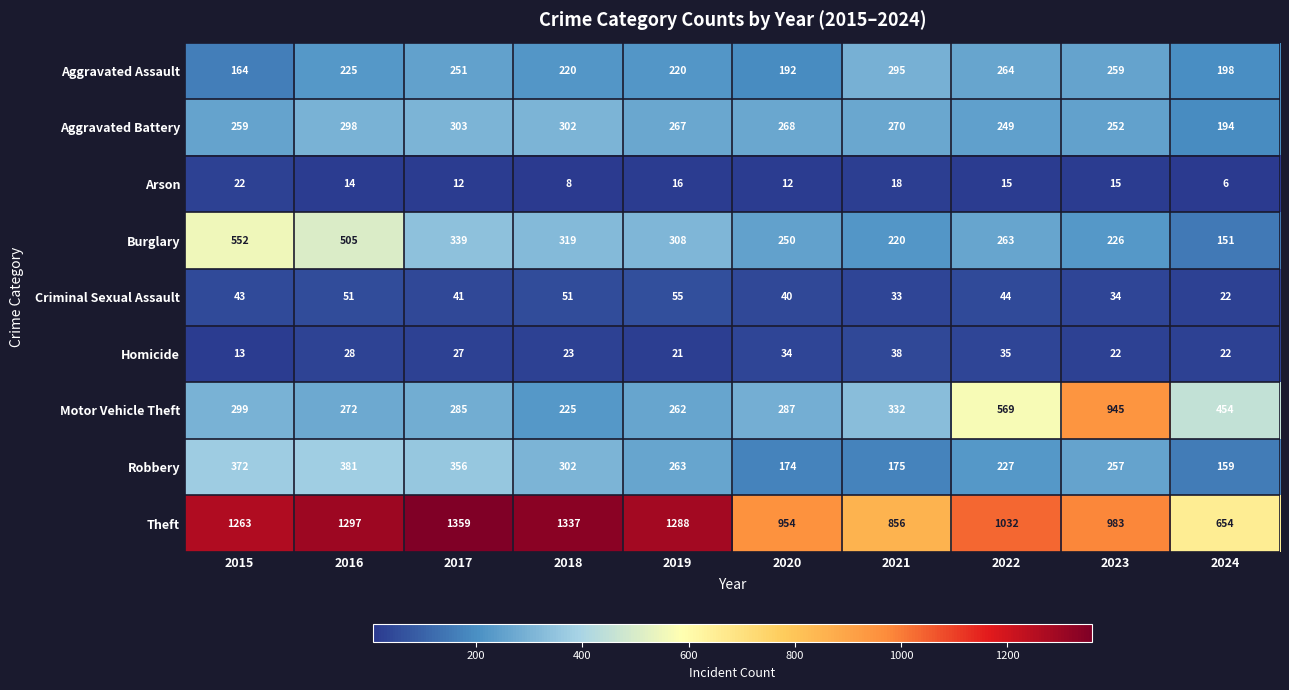

What is the sum of the Aggravated Assault values at 2015 and 2024?

362